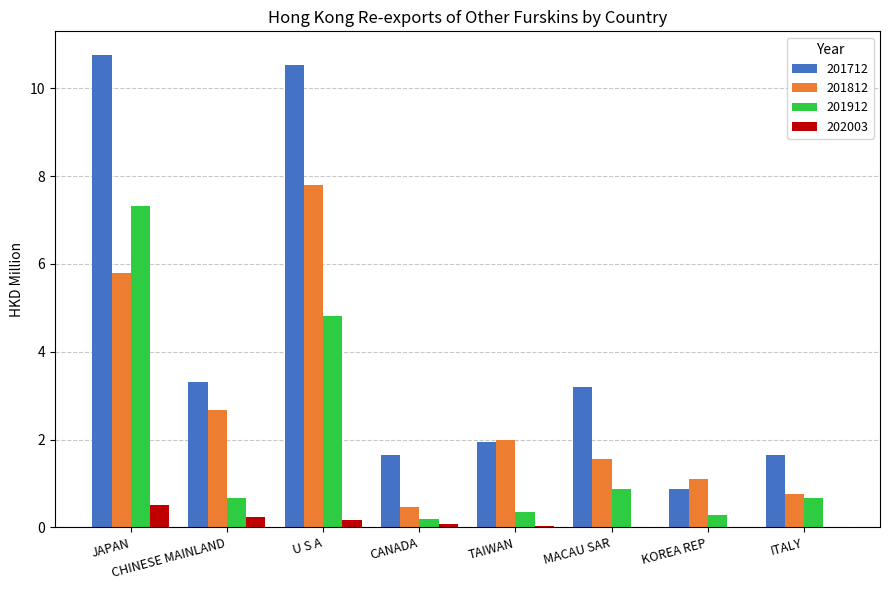

Where does the 201712 series first go above 3?

JAPAN